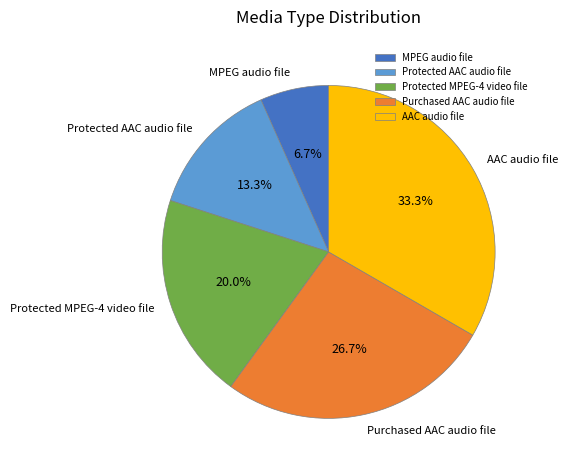

To the nearest percent, what percentage of the pie is AAC audio file?

33%